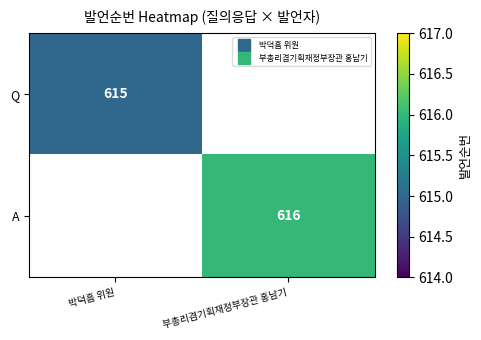

How many positive values does the A series have?

1